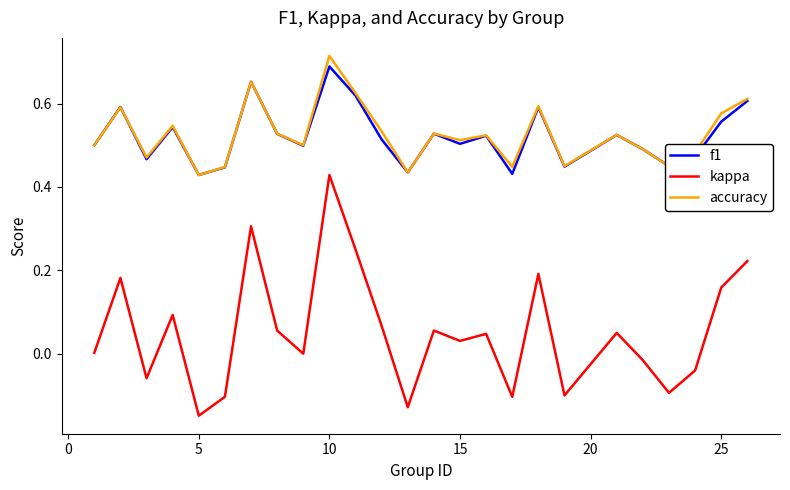

True or false: f1 and kappa cross at least once.

False